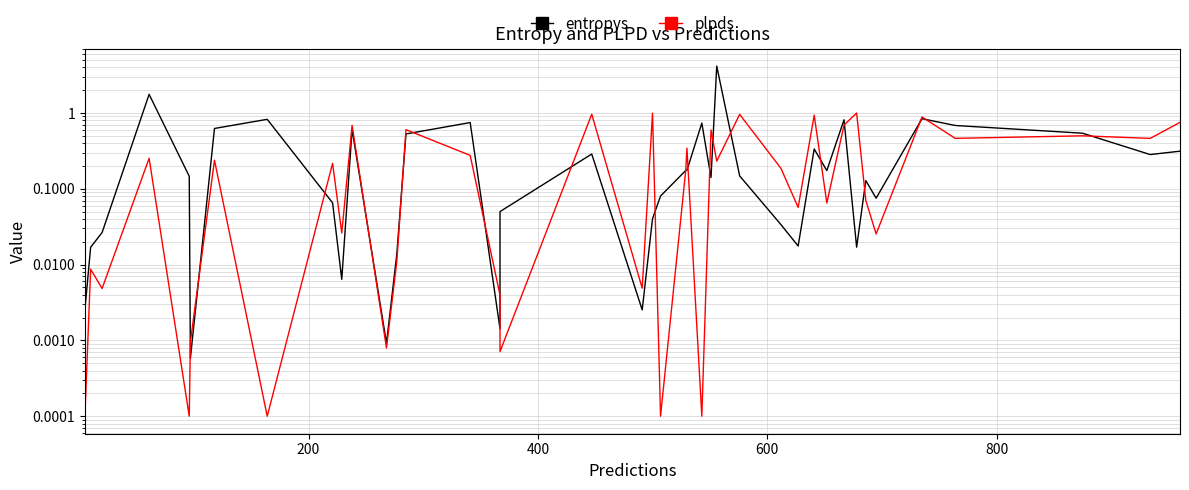

What are all the series names shown in the legend?

entropys, plpds